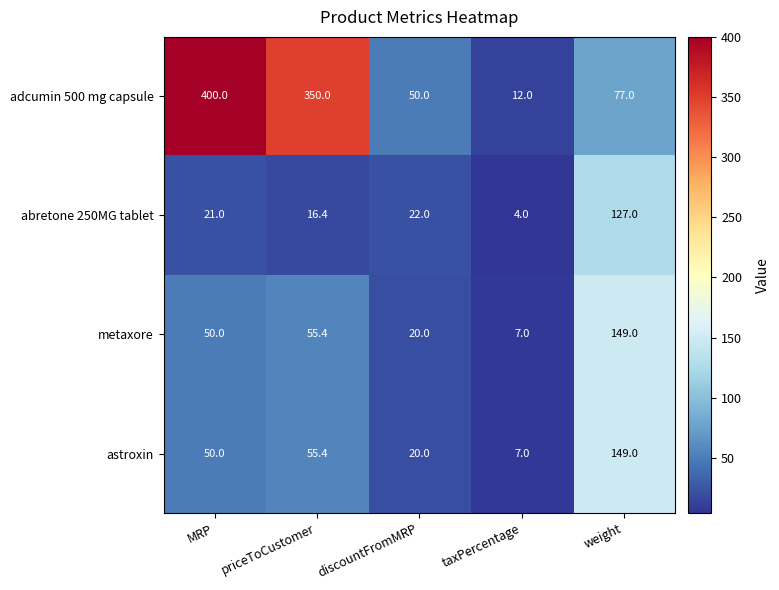

Which series has the widest spread of values?

adcumin 500 mg capsule